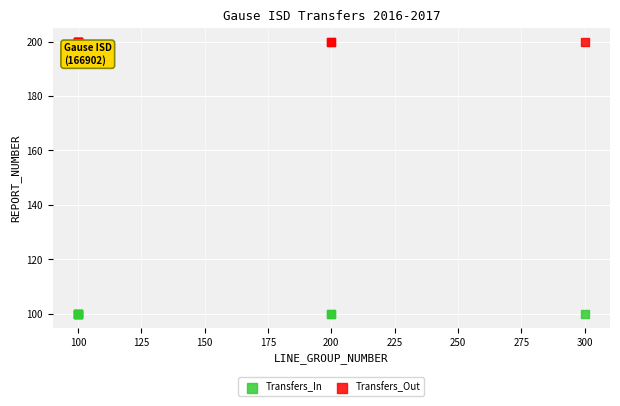

Which series reaches the minimum Y coordinate?

Transfers_In